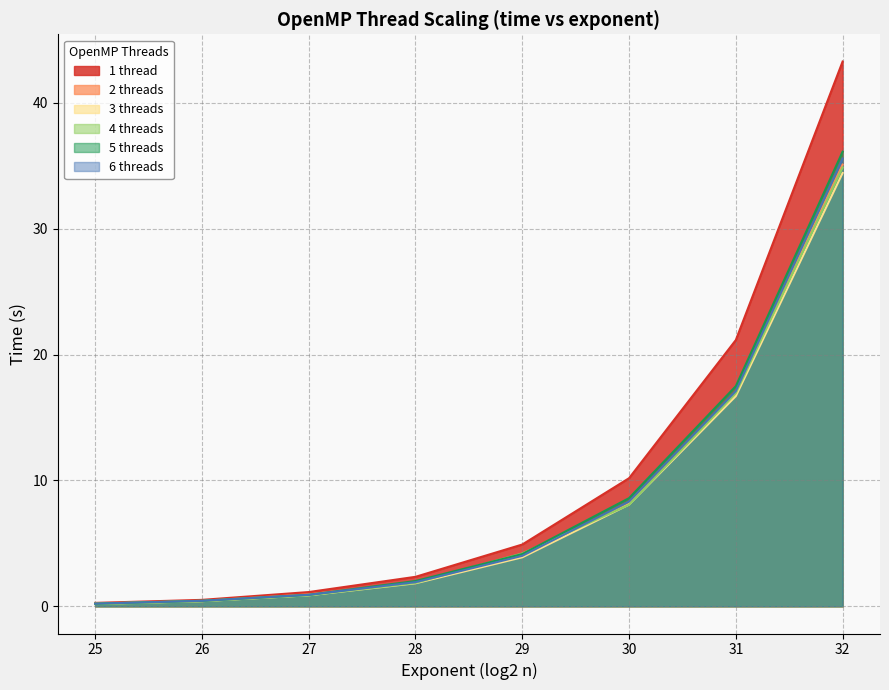

Reading left to right, what are all the values shown in this chart?

1 thread: 0.3	0.5	1.1	2.3	4.9	10.2	21.2	43.3
2 threads: 0.2	0.4	0.9	1.9	4.0	8.2	17.0	35.1
3 threads: 0.2	0.4	0.9	1.8	3.9	8.1	16.7	34.4
4 threads: 0.2	0.4	0.9	1.9	4.2	8.1	16.9	34.9
5 threads: 0.2	0.4	0.9	2.0	4.1	8.6	17.5	36.1
6 threads: 0.2	0.4	0.9	1.9	4.0	8.3	17.1	35.6